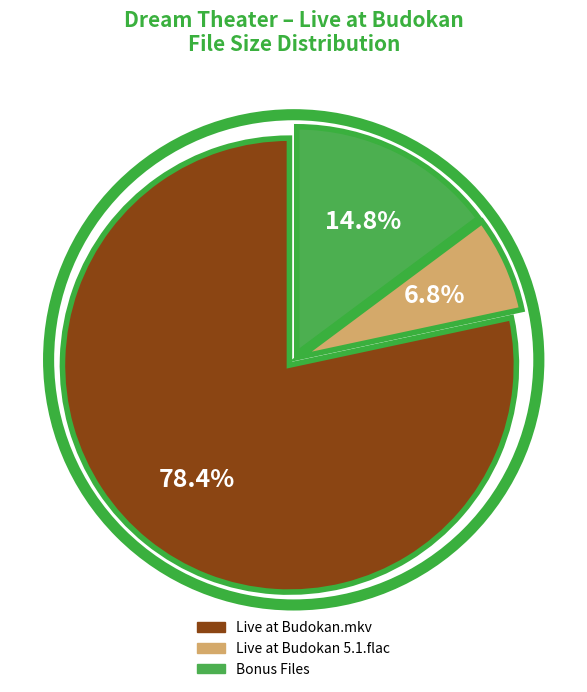

Is there any slice that represents more than half of the pie?

Yes